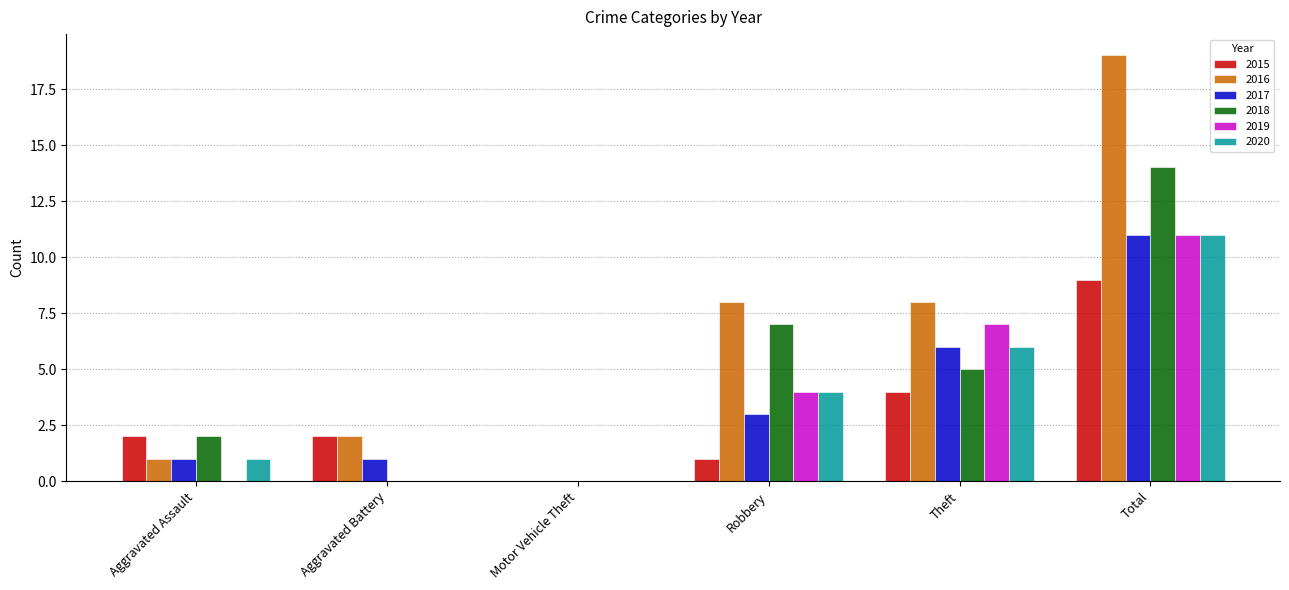

Which series has the largest total across all categories?

2016